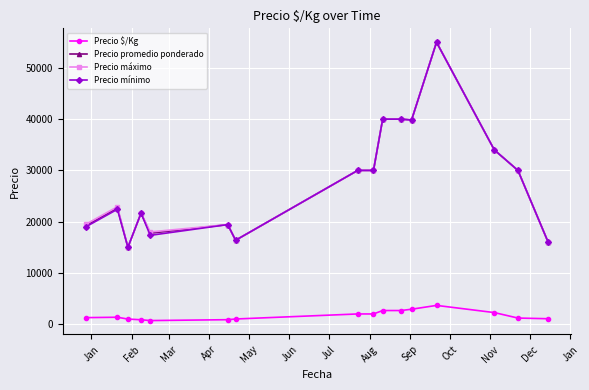

What is the maximum value shown in the chart?

55000.0